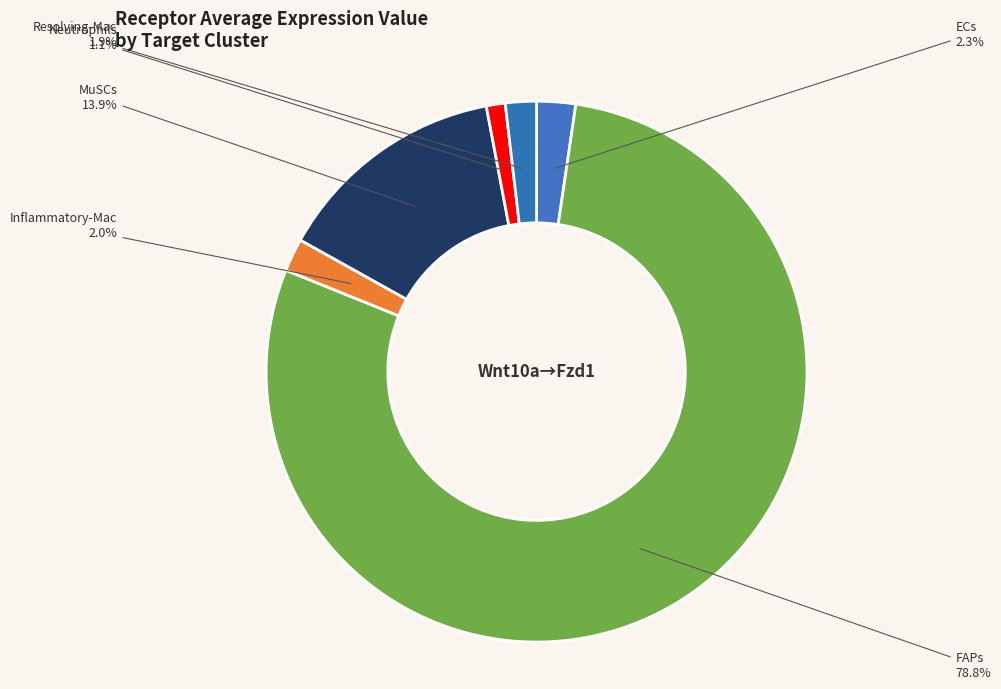

How much of the chart is everything except FAPs?

21.2%